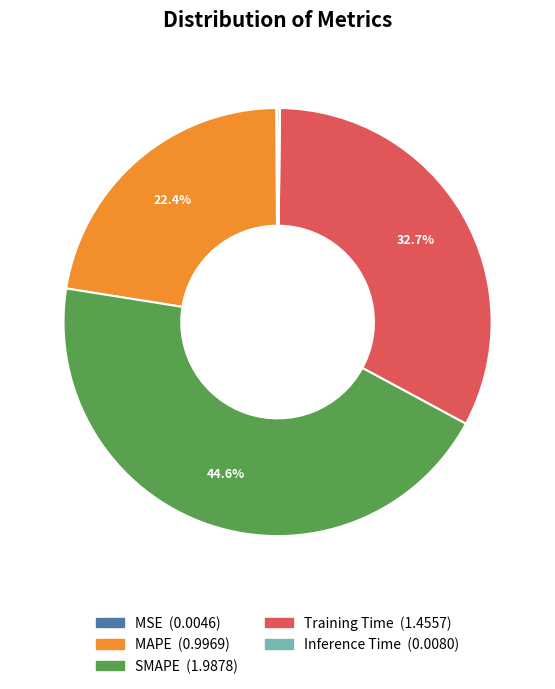

Approximately how many times larger is the value at MAPE compared to Training Time?

0.7